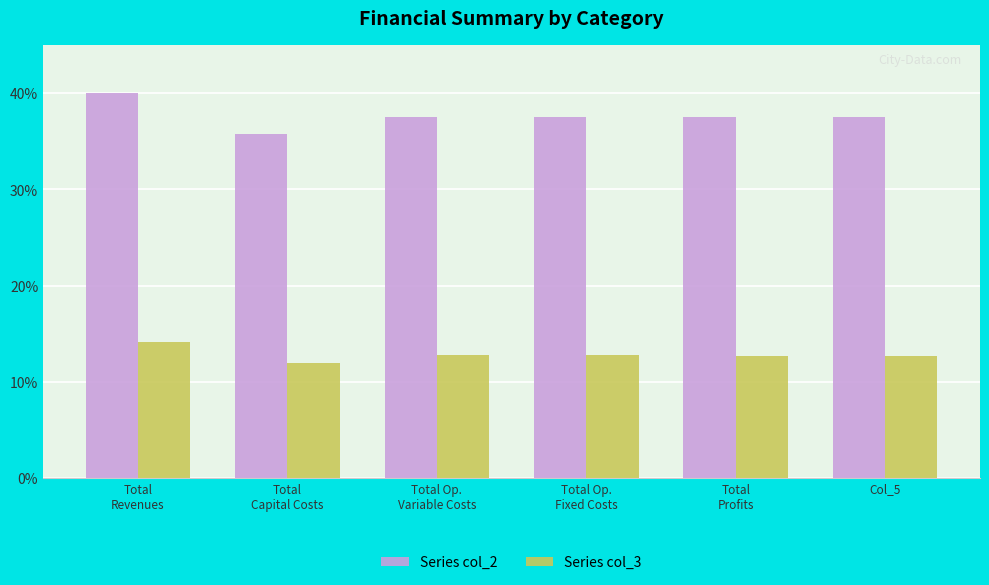

What is the sum of the Series col_3 values at Col_5 and Total
Profits?

25.4